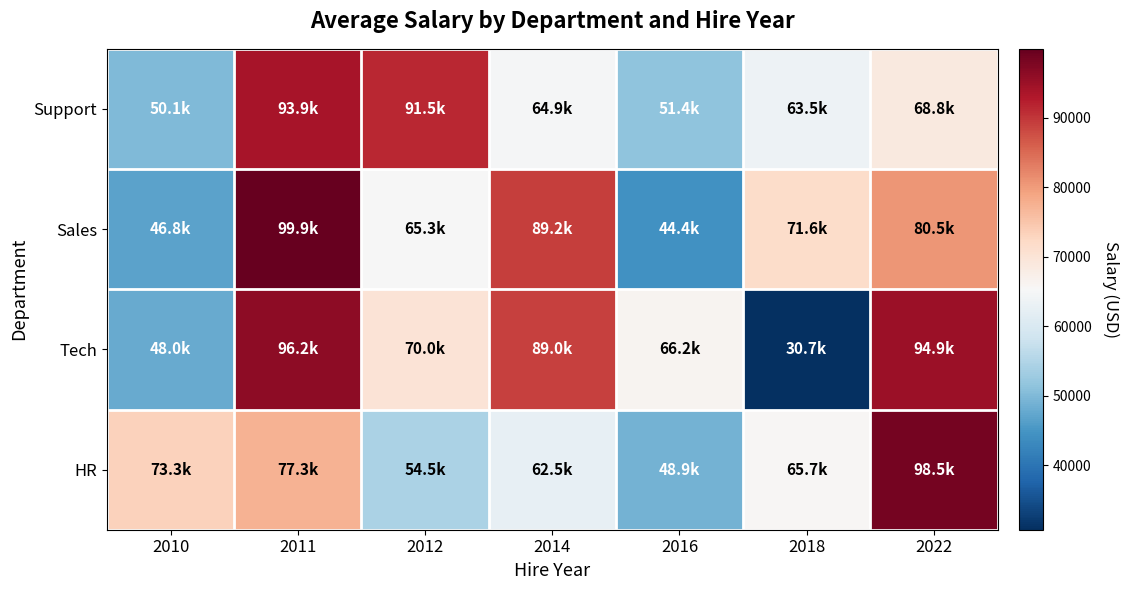

Which label corresponds to the smallest value in the chart?

2018